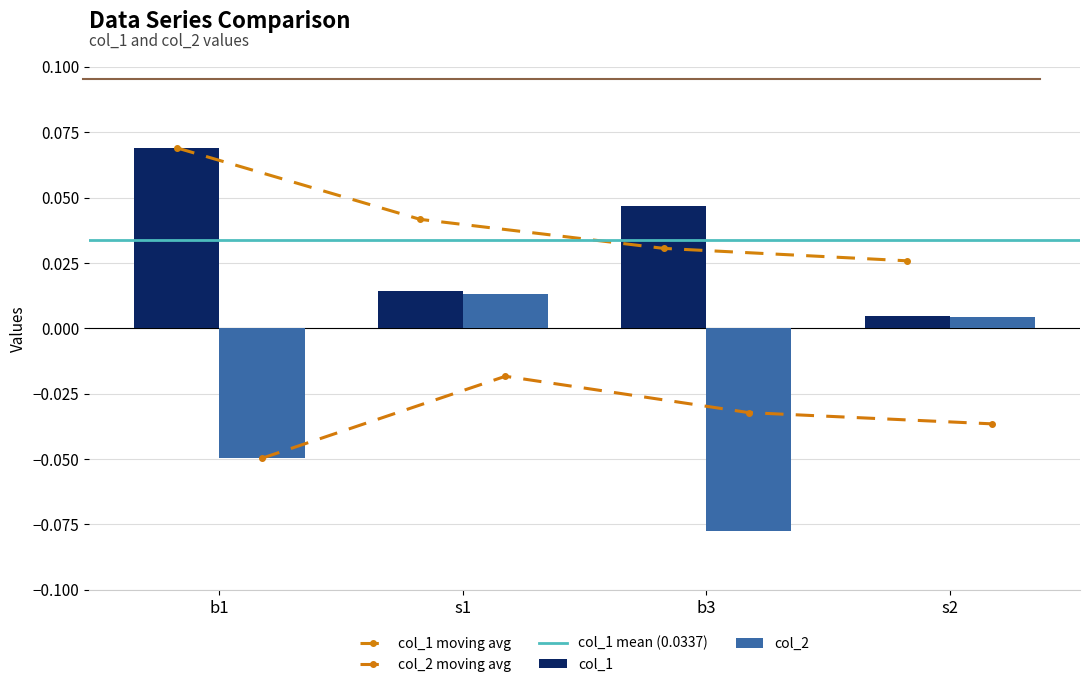

At how many categories does at least one series exceed 0?

4